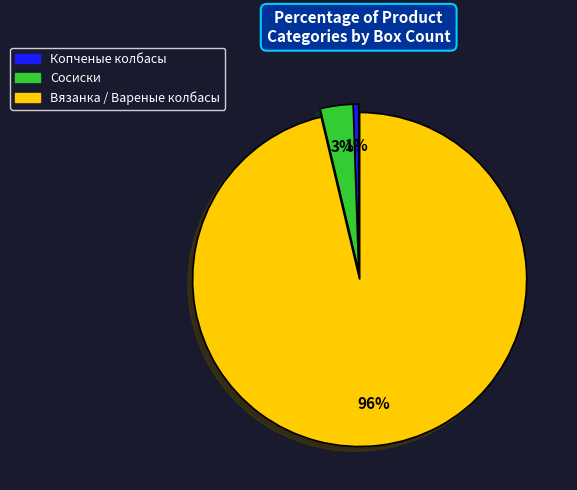

Does Вязанка / Вареные колбасы account for over 50% of the chart?

Yes